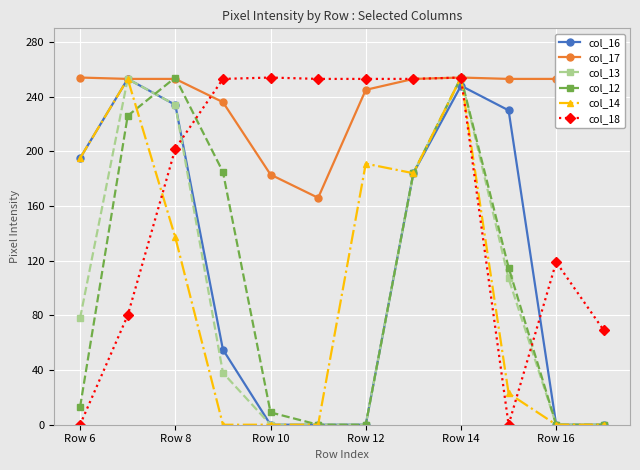

What are all the series names shown in the legend?

col_16, col_17, col_13, col_12, col_14, col_18